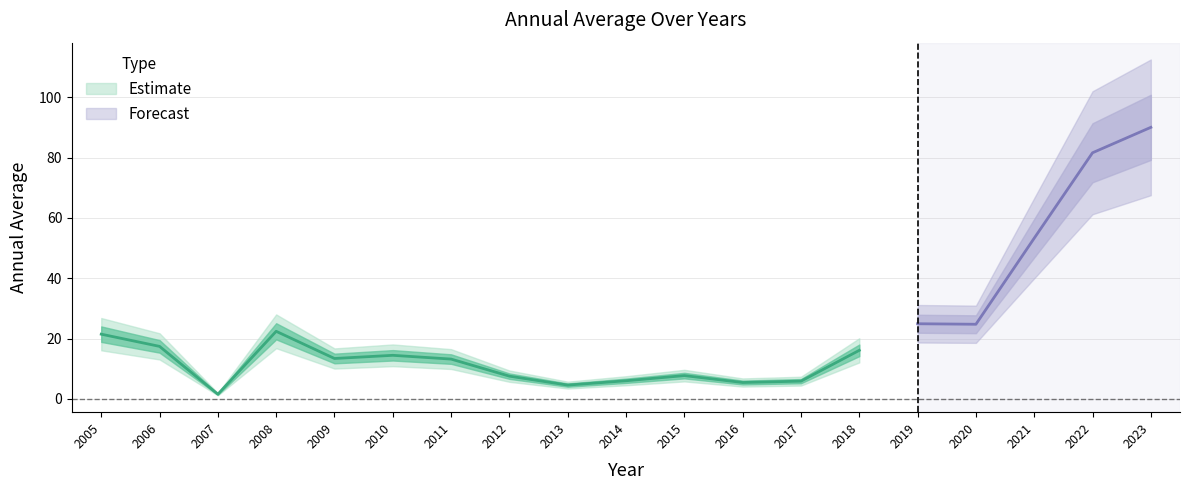

List the labels in order of value, smallest first.

2007, 2013, 2016, 2017, 2014, 2012, 2015, 2011, 2009, 2010, 2018, 2006, 2005, 2008, 2020, 2019, 2021, 2022, 2023